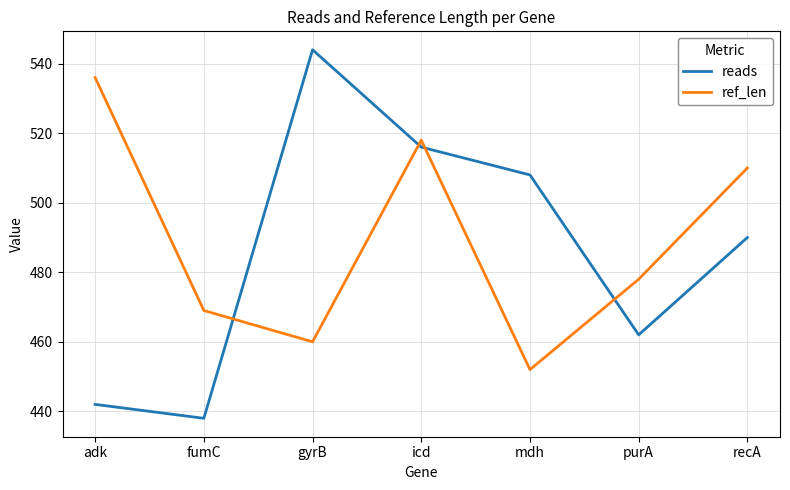

Is it true that reads equals 905 at mdh?

False